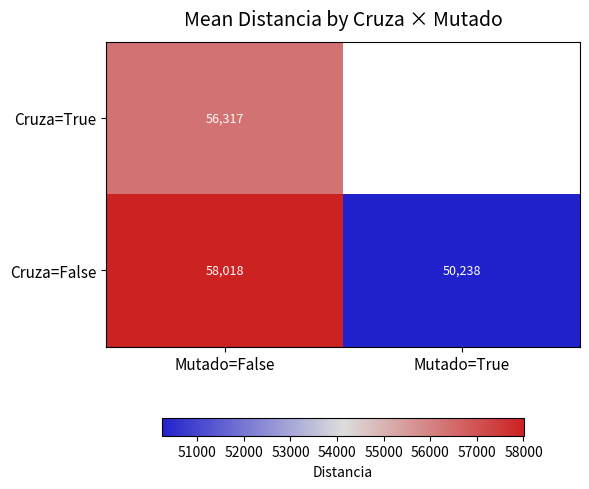

Which category has the lowest value in the Cruza=False series?

Mutado=True